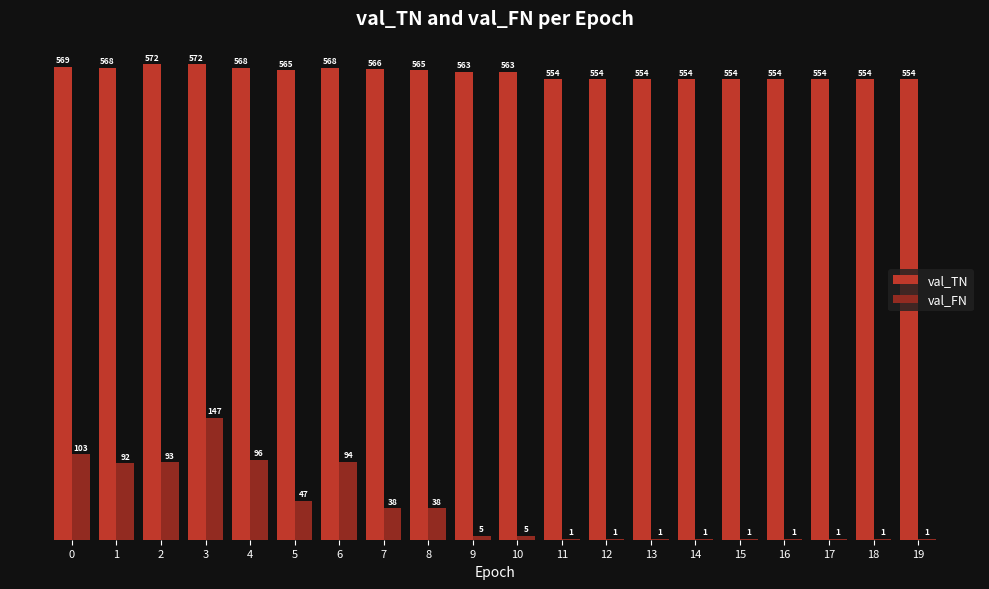

The value of val_TN at 1 is 285. True or false?

False